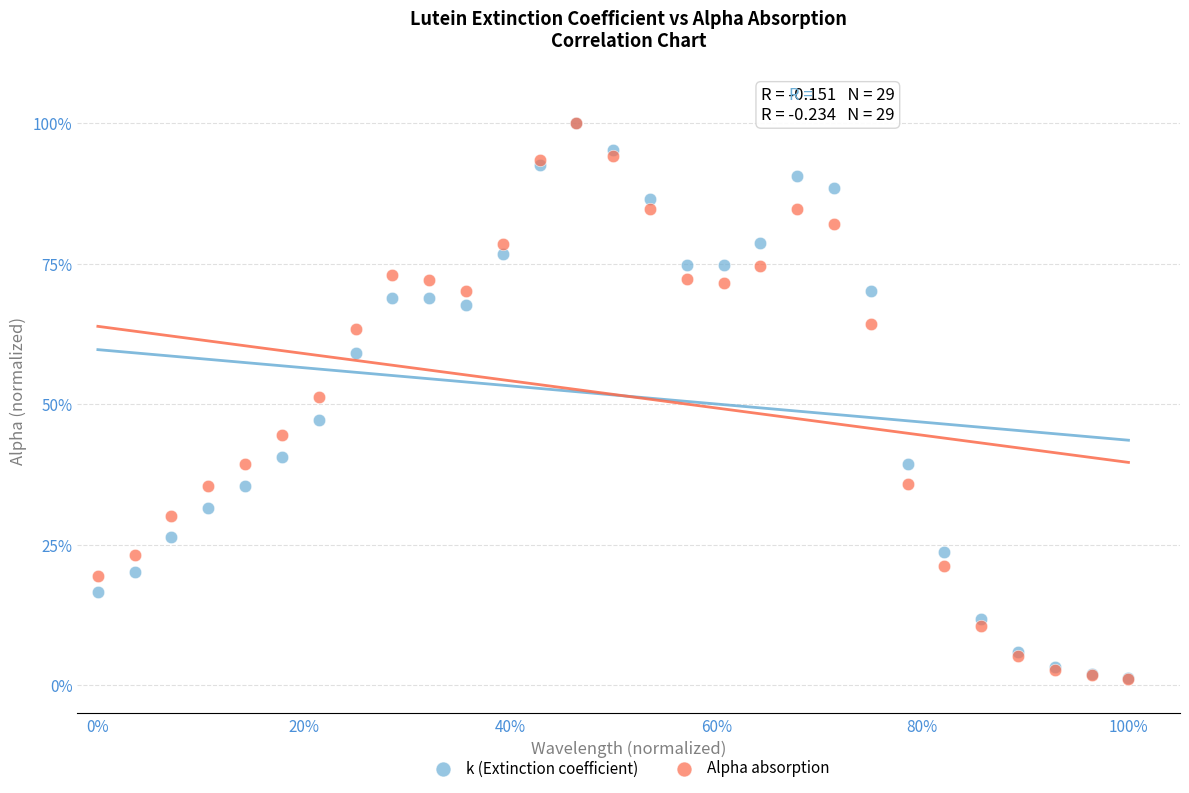

What are all the series names shown in the legend?

k (Extinction coefficient), Alpha absorption